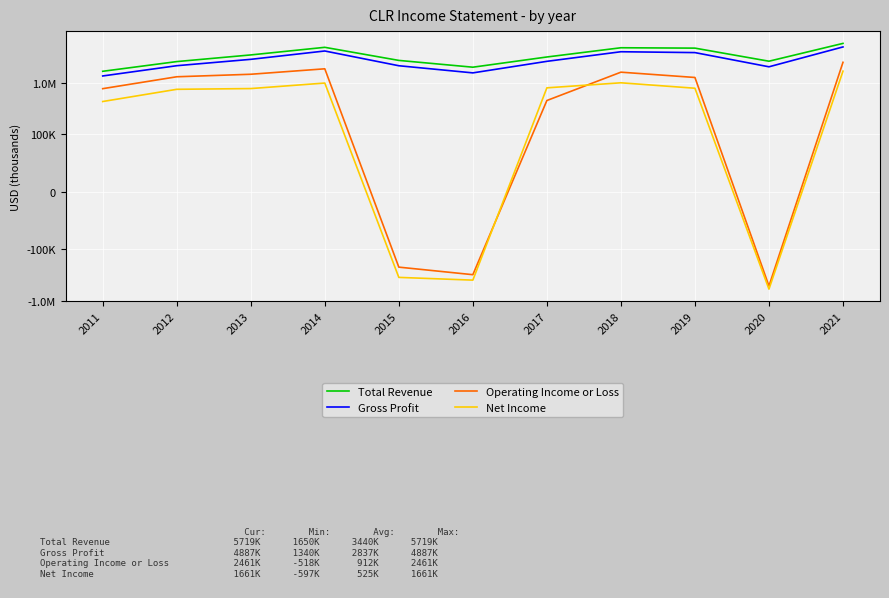

What are all the series names shown in the legend?

Total Revenue, Gross Profit, Operating Income or Loss, Net Income